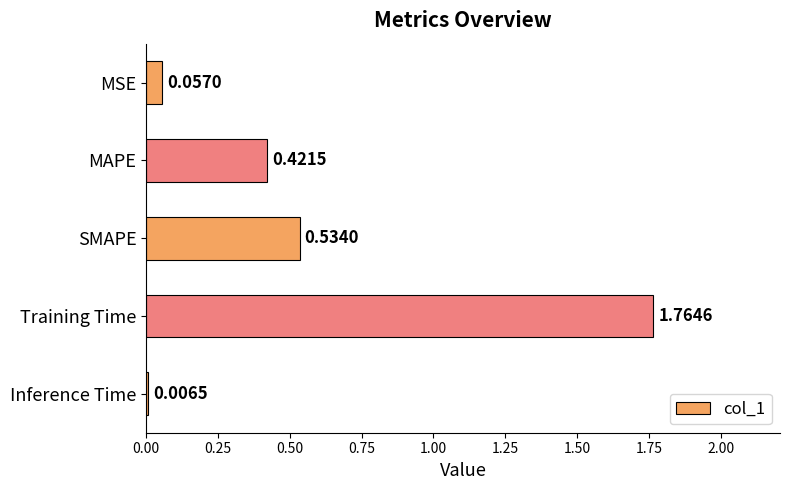

Between MSE and Inference Time, which is larger?

MSE